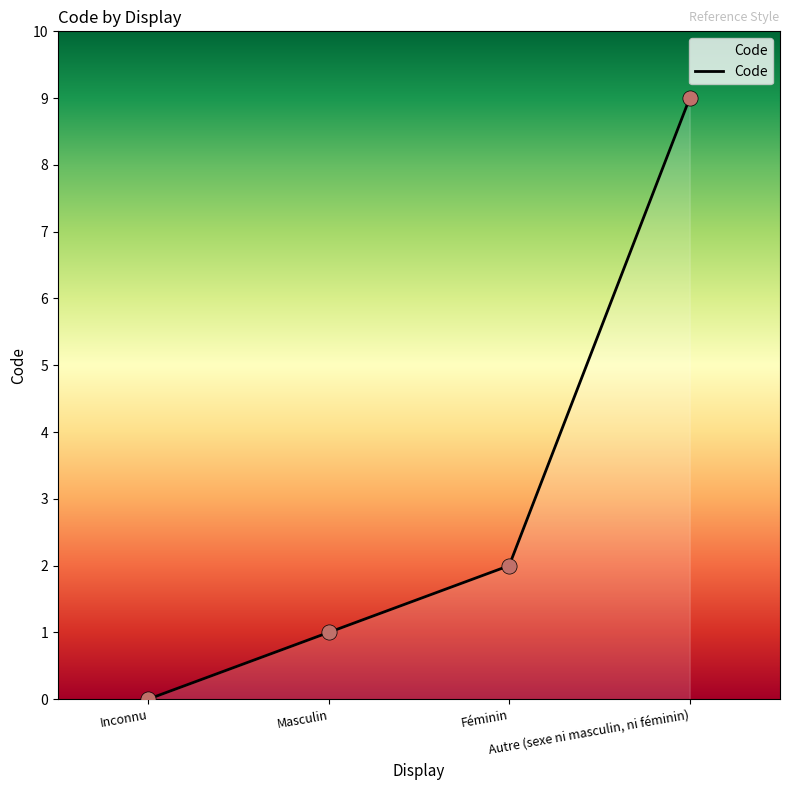

What is the ratio of the value at Autre (sexe ni masculin, ni féminin) to the value at Féminin?

4.5